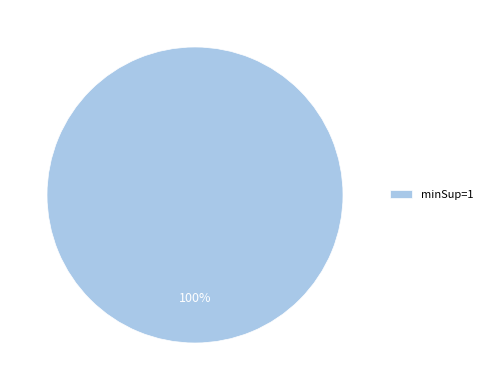

To the nearest percent, what portion does minSup=1 represent?

100%